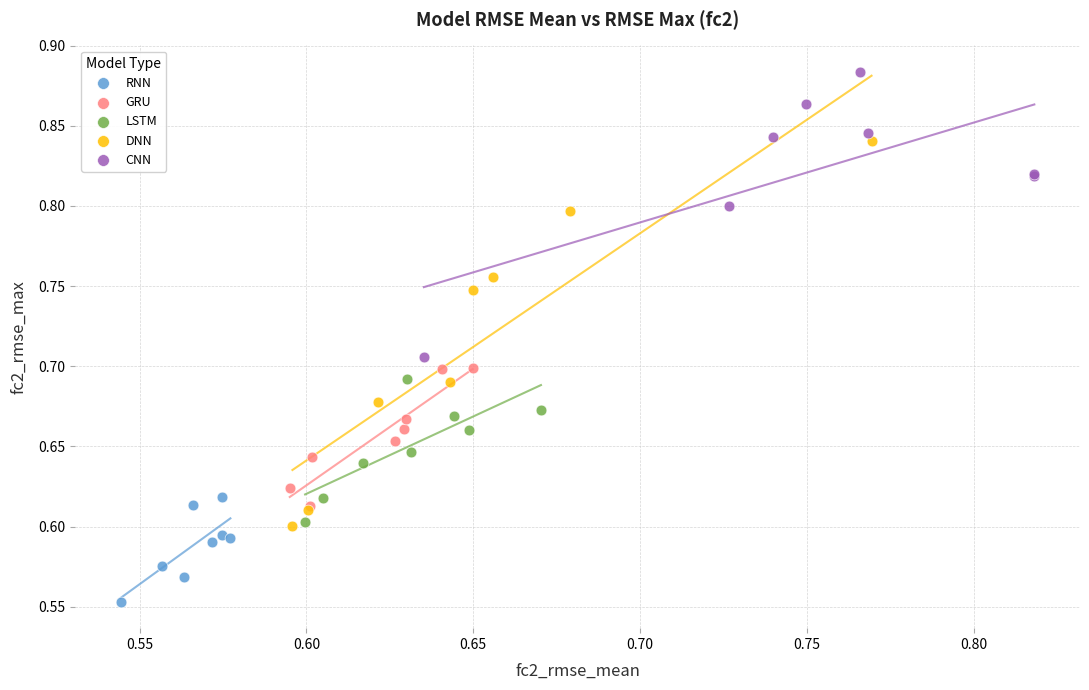

Which series reaches the minimum Y coordinate?

RNN